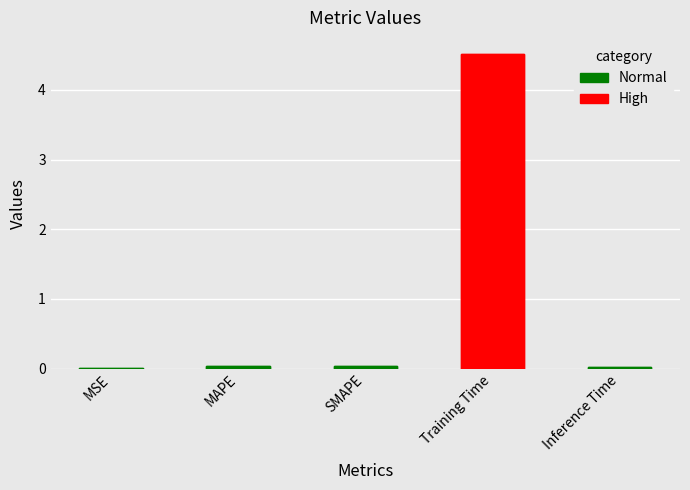

True or false: the data shows 1.2 at Training Time.

False